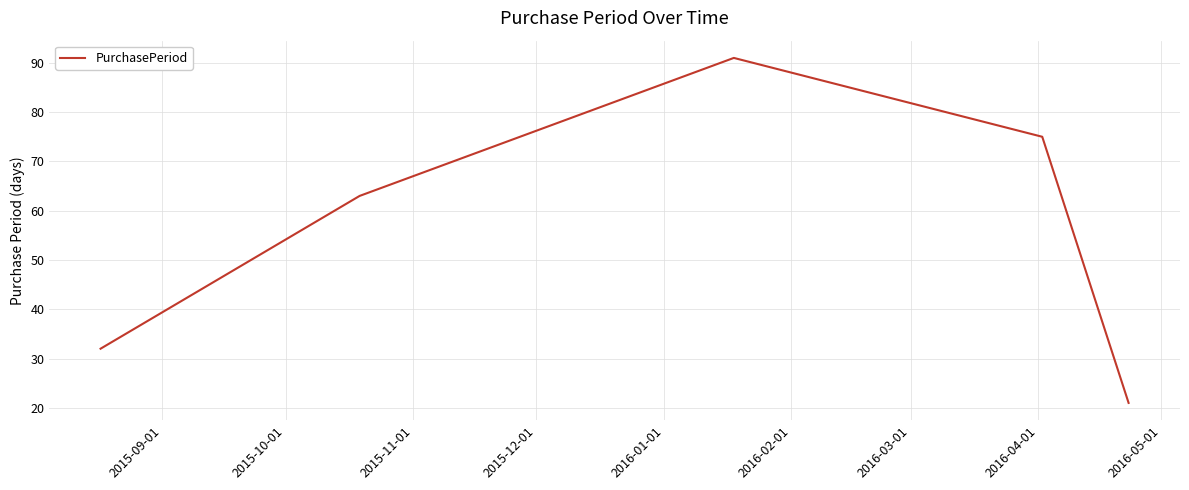

What is the average value?

56